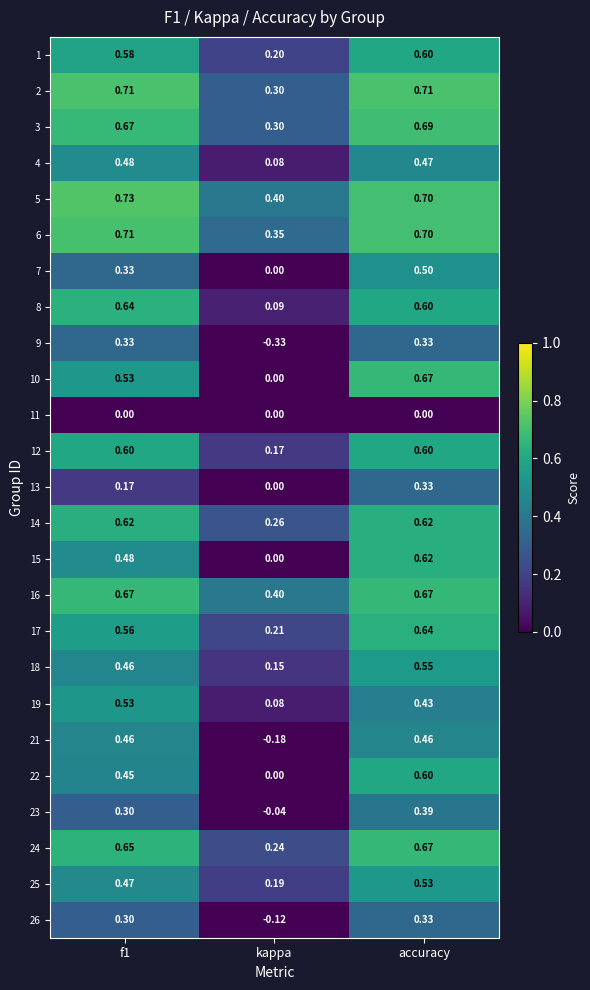

At which category is the sum across all series the highest?

accuracy